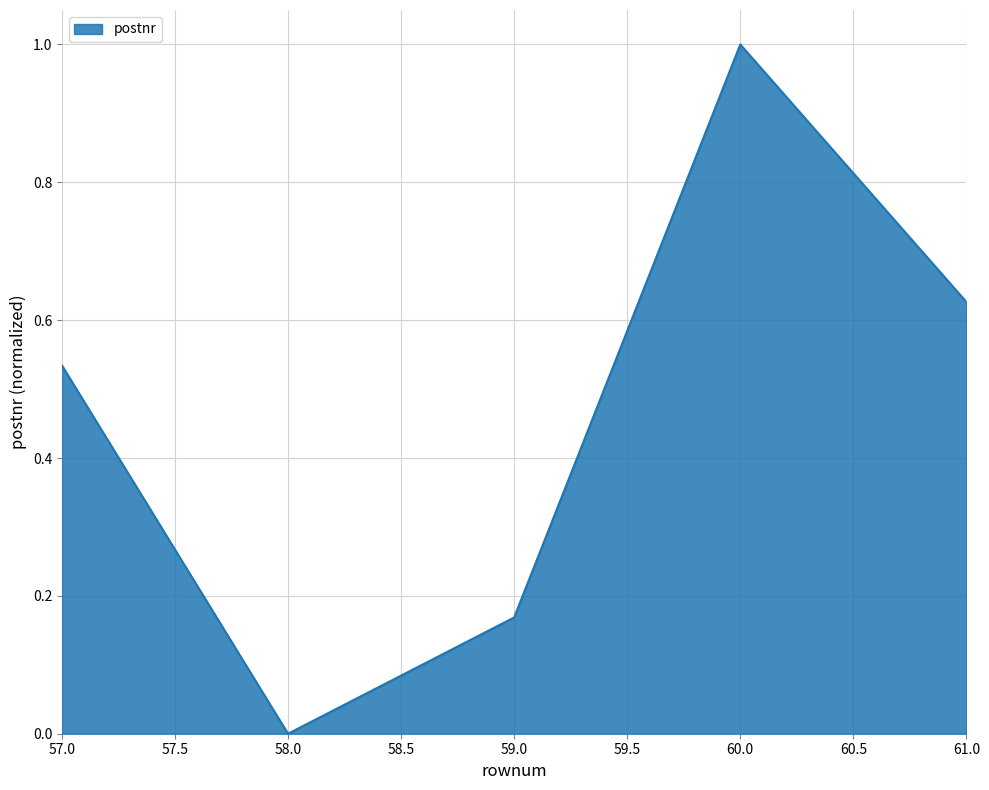

At which category does the data reach its first local peak?

60.0